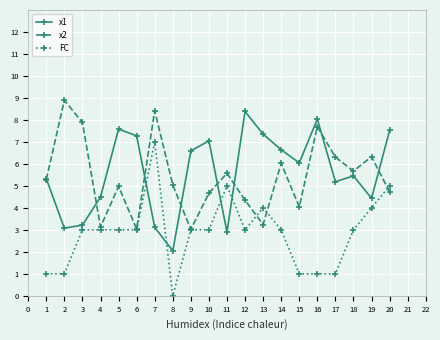

True or false: x1 and FC intersect in this chart.

True